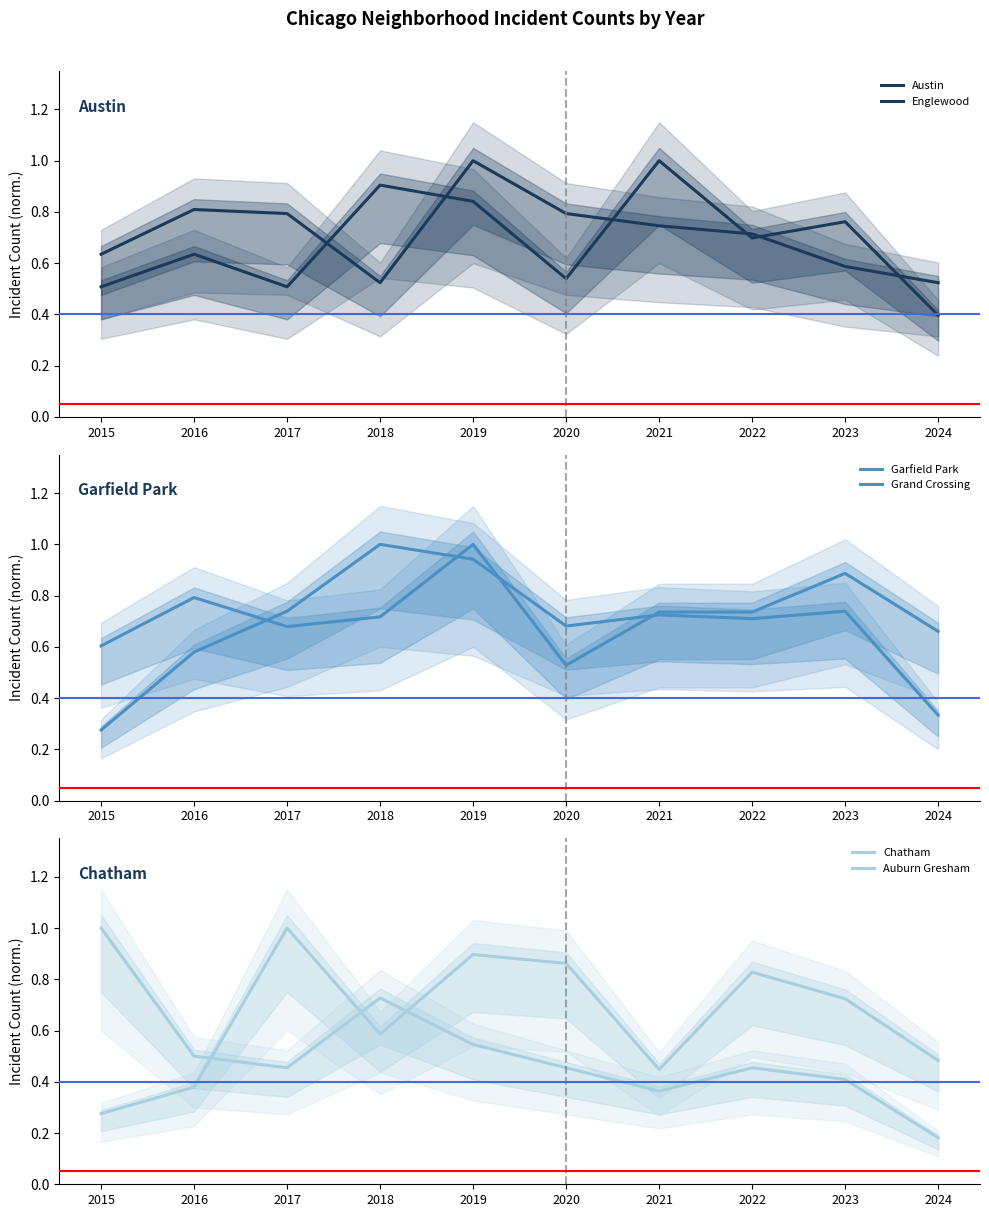

Rank the series by their maximum value, from lowest to highest.

Austin, Englewood, Garfield Park, Grand Crossing, Chatham, Auburn Gresham